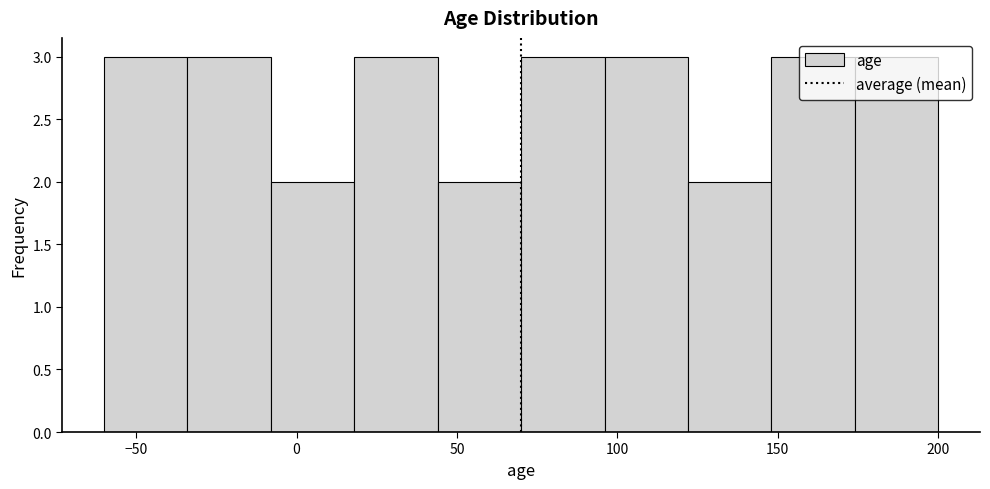

Reading left to right, list every bar in this chart as the range it spans on the x-axis followed by its height. Neither the bar edges nor the heights are printed on the chart, so give them approximately, as read against the axes.

-60 to -34: 3
-34 to -8: 3
-8 to 18: 2
18 to 44: 3
44 to 70: 2
70 to 96: 3
96 to 122: 3
122 to 148: 2
148 to 174: 3
174 to 200: 3